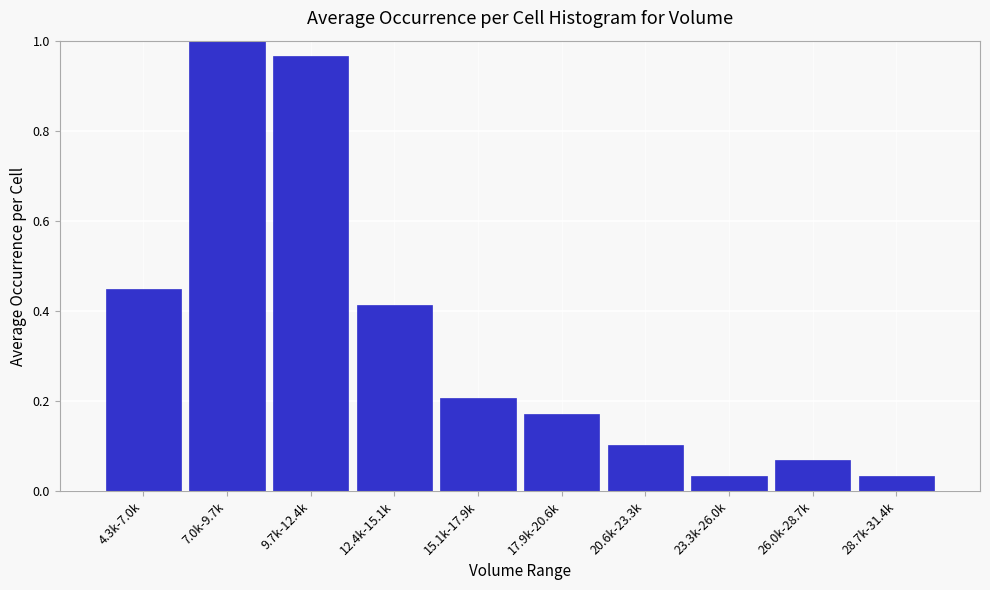

Which category has the highest value across all series?

7.0k-9.7k